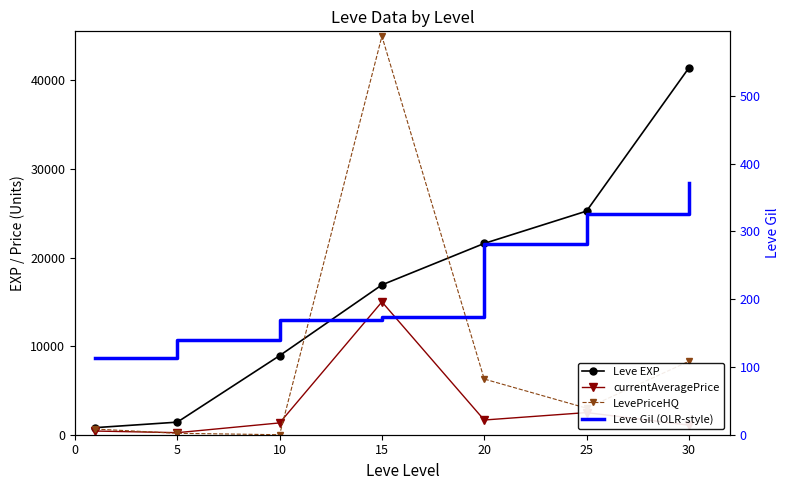

Rank the series by their maximum value, from highest to lowest.

LevePriceHQ, Leve EXP, currentAveragePrice, Leve Gil (OLR-style)